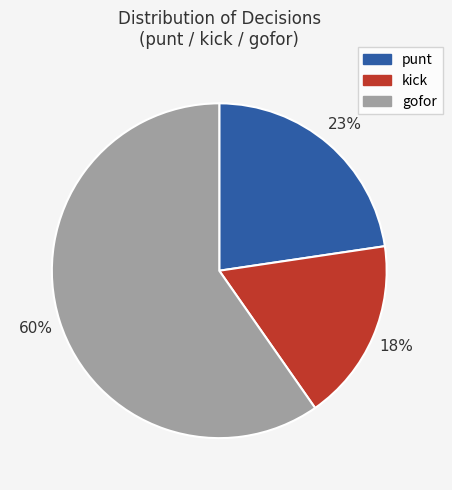

Is there a majority slice in this chart?

Yes